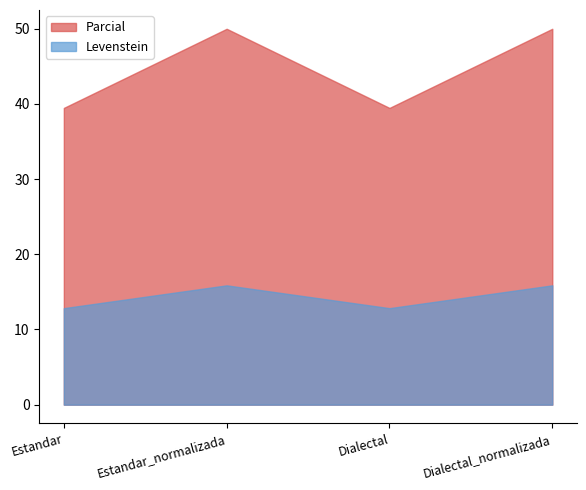

Which has a higher value, Dialectal_normalizada or Estandar_normalizada?

Dialectal_normalizada